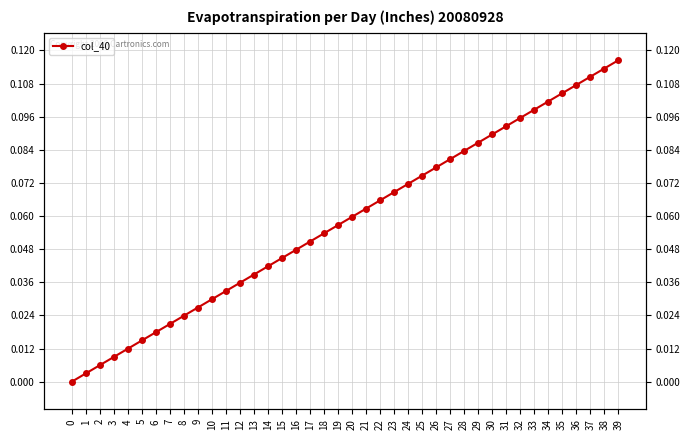

Does the chart display data point markers on the line(s)?

Yes